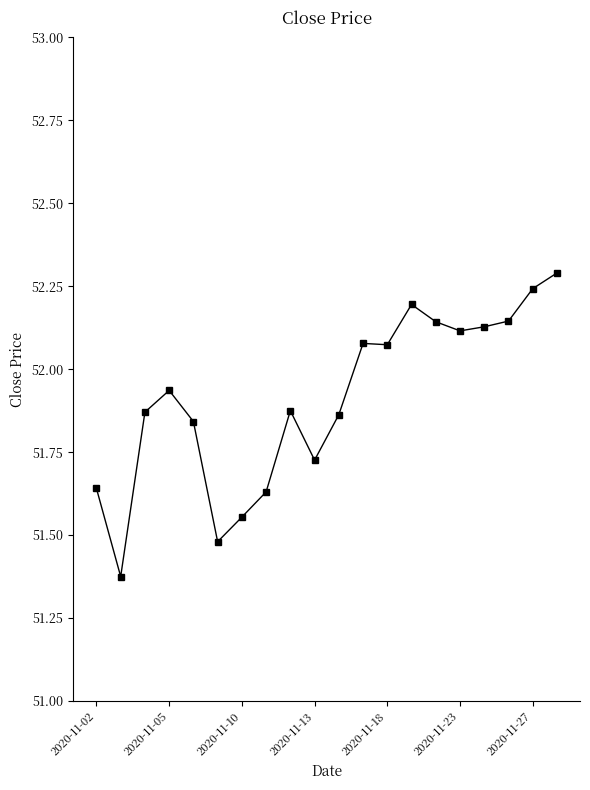

What is the difference between the maximum and minimum values?

0.9